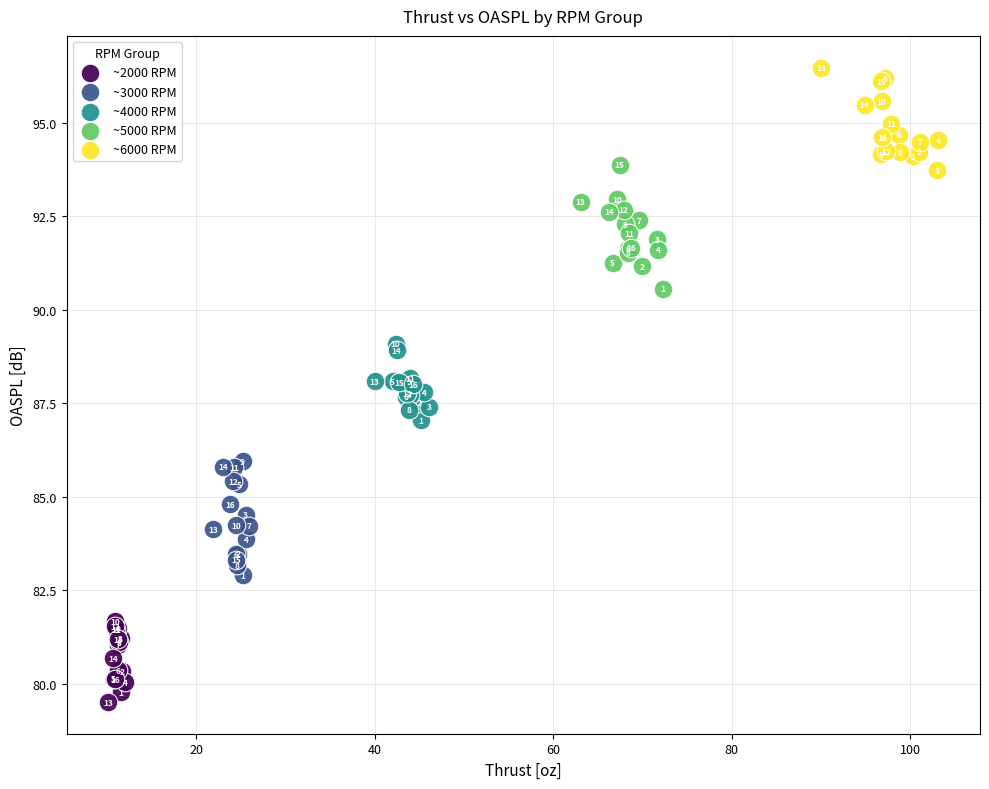

Which series contains the lowest Y value?

~2000 RPM